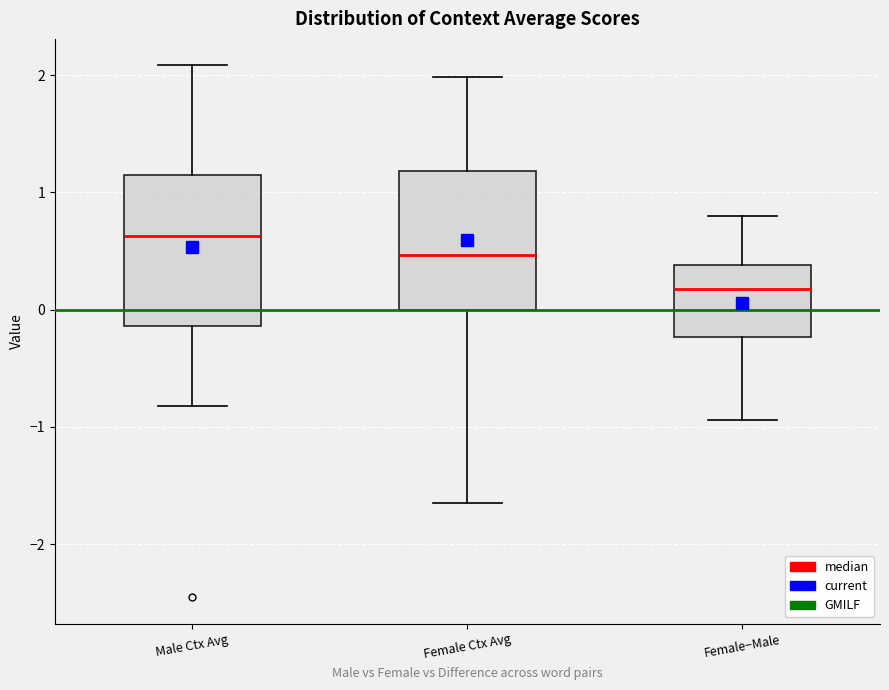

Reading left to right, transcribe this box plot: for each box, give where its median line is, the range the box spans, and where its two whiskers end, as read against the y-axis. The values are not printed on the chart, so give them approximately, as read against the axis.

Male Ctx Avg: median 0.6, box -0.1 to 1.1, whiskers -0.8 to 2.1
Female Ctx Avg: median 0.5, box 0.0 to 1.2, whiskers -1.7 to 2.0
Female−Male: median 0.2, box -0.2 to 0.4, whiskers -0.9 to 0.8